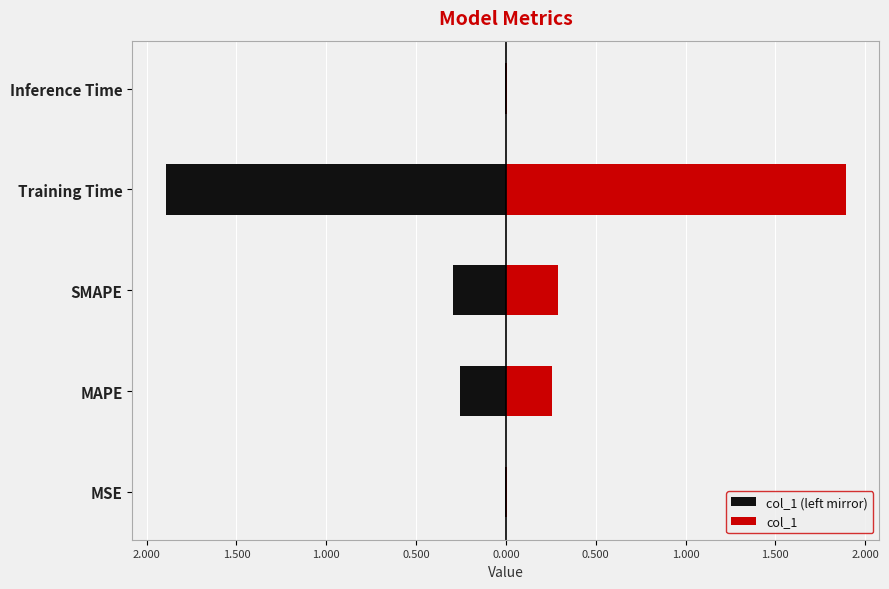

At how many categories does at least one series exceed 1?

1